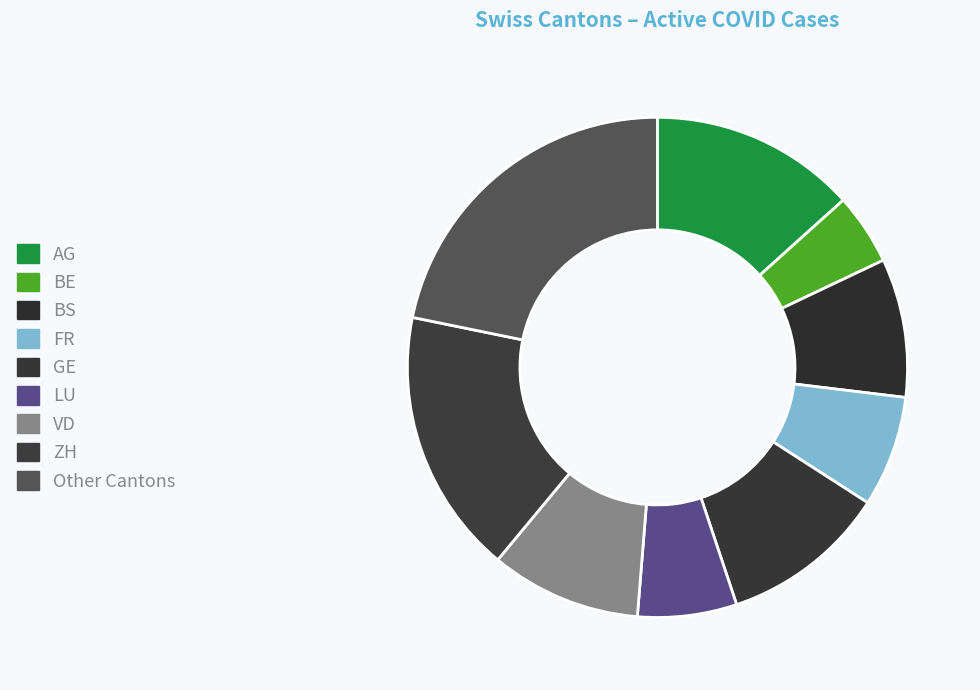

How many slices are in this pie chart?

9